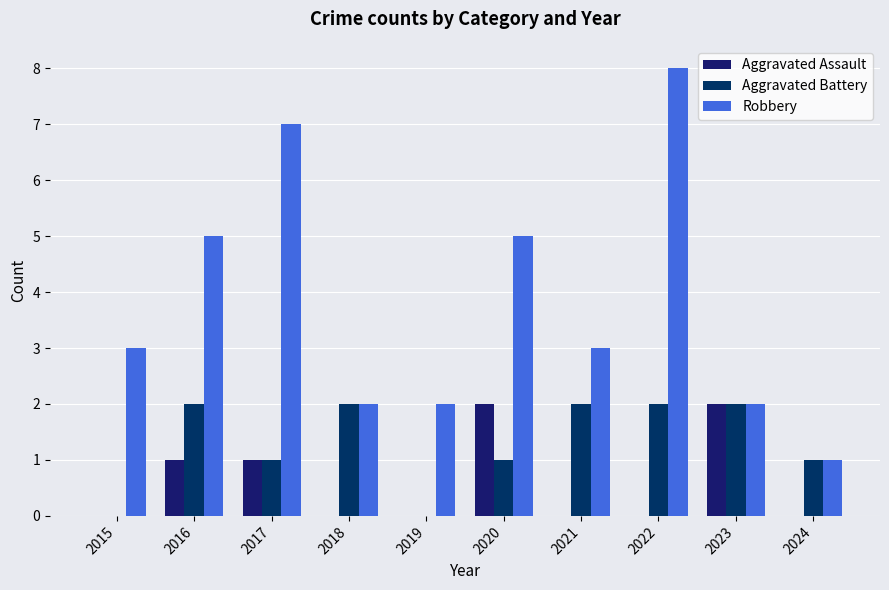

Are the bars grouped side by side (vs. stacked)?

Yes